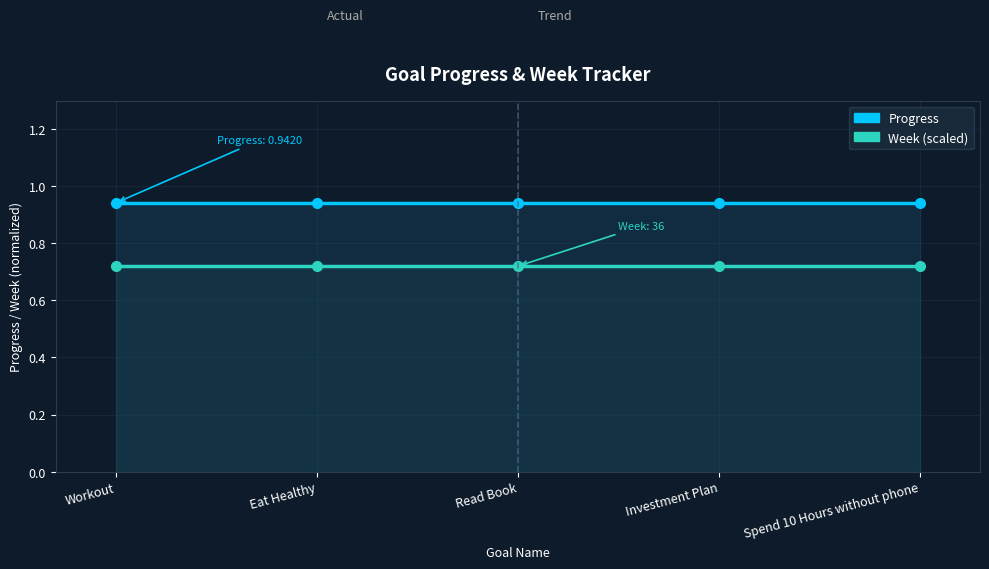

At how many categories does at least one series exceed 0?

5